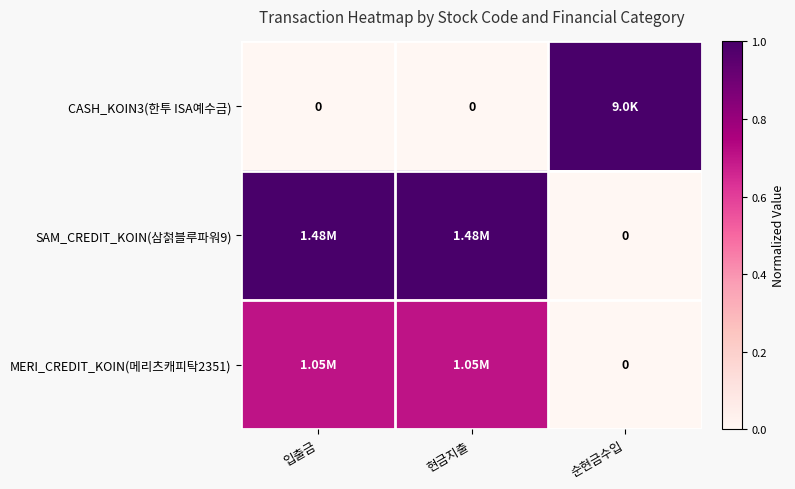

At which label is MERI_CREDIT_KOIN(메리츠캐피탁2351) closest to 0?

순현금수입